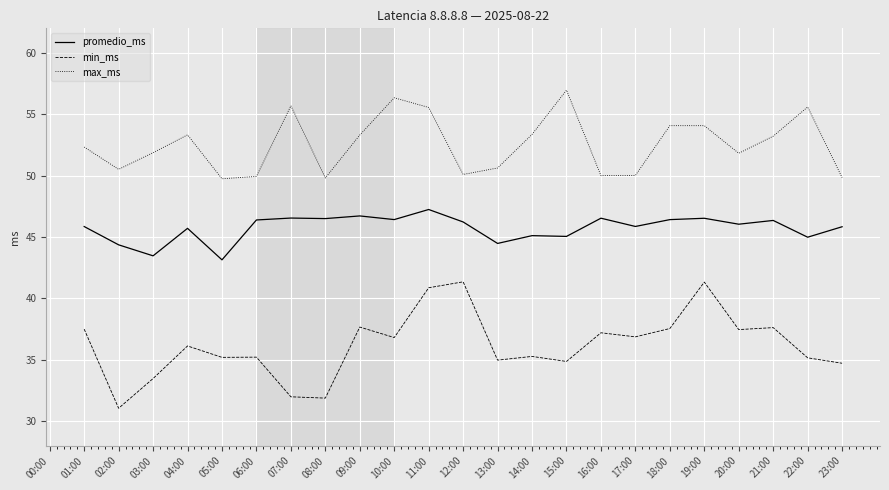

True or false: min_ms and promedio_ms intersect in this chart.

False